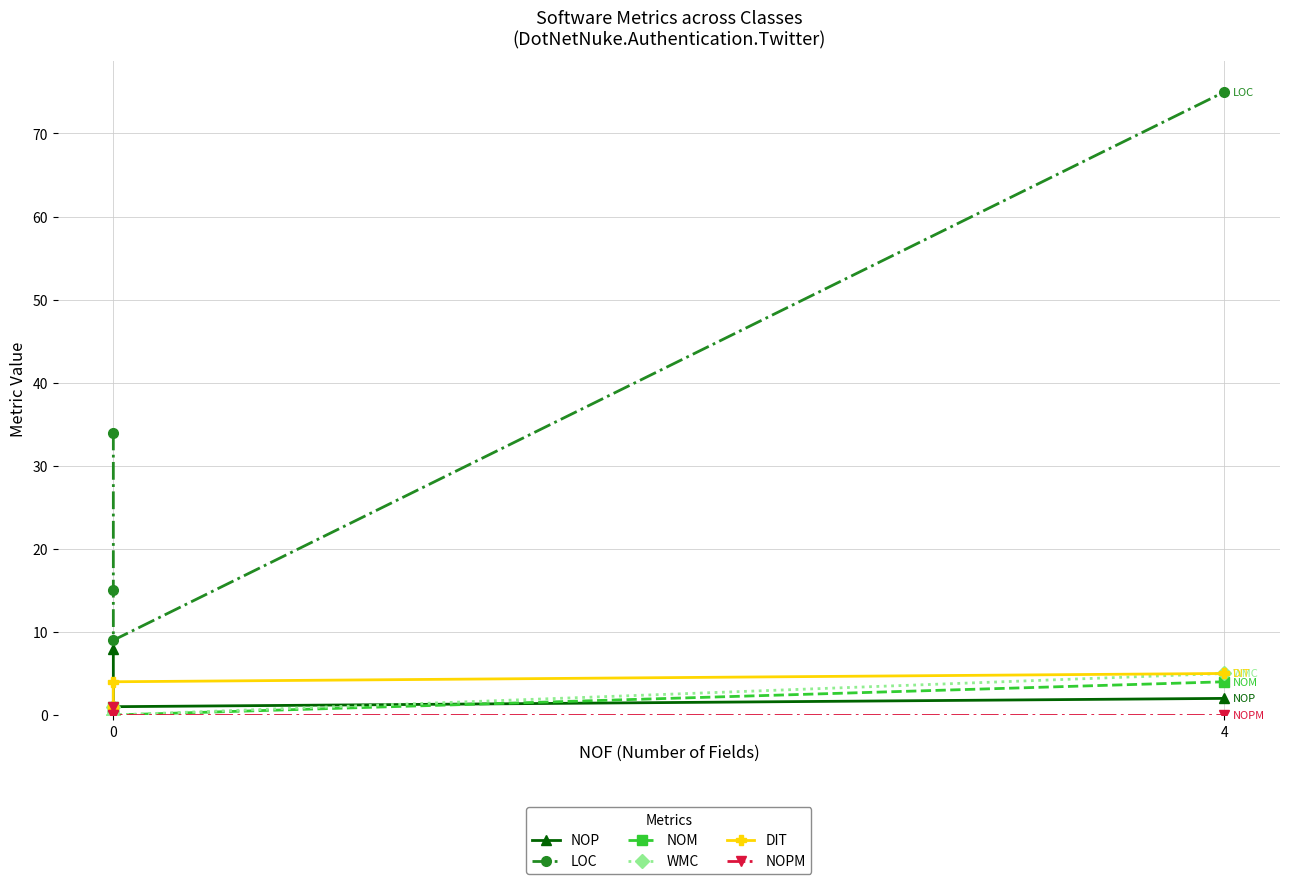

True or false: DIT and NOM intersect in this chart.

False